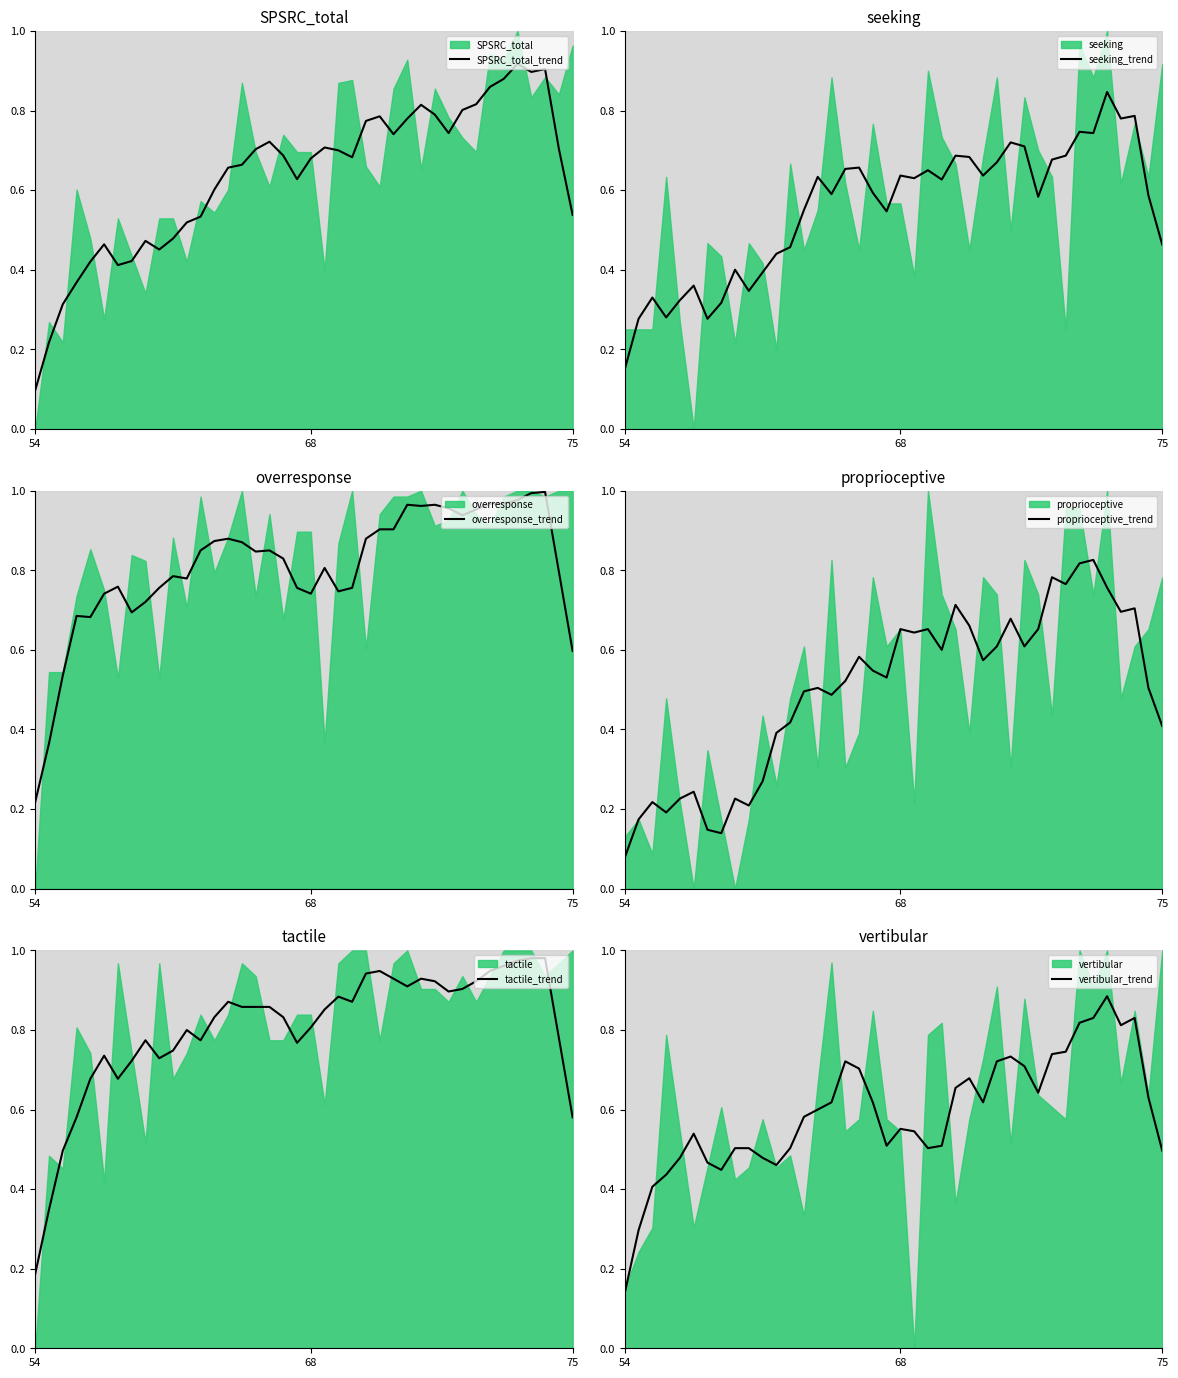

The seeking_trend series shows 0.1 at 14. True or false?

False